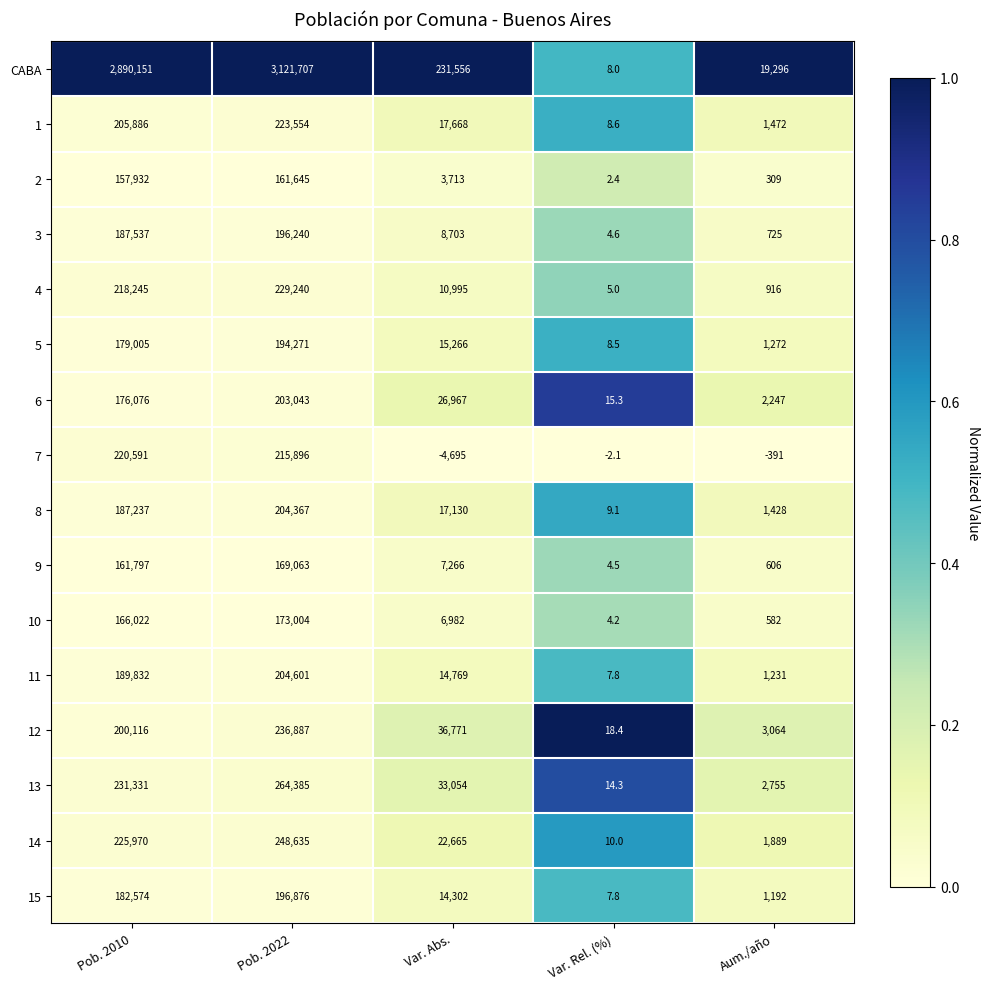

What is the sum of all 10 values?

346594.2